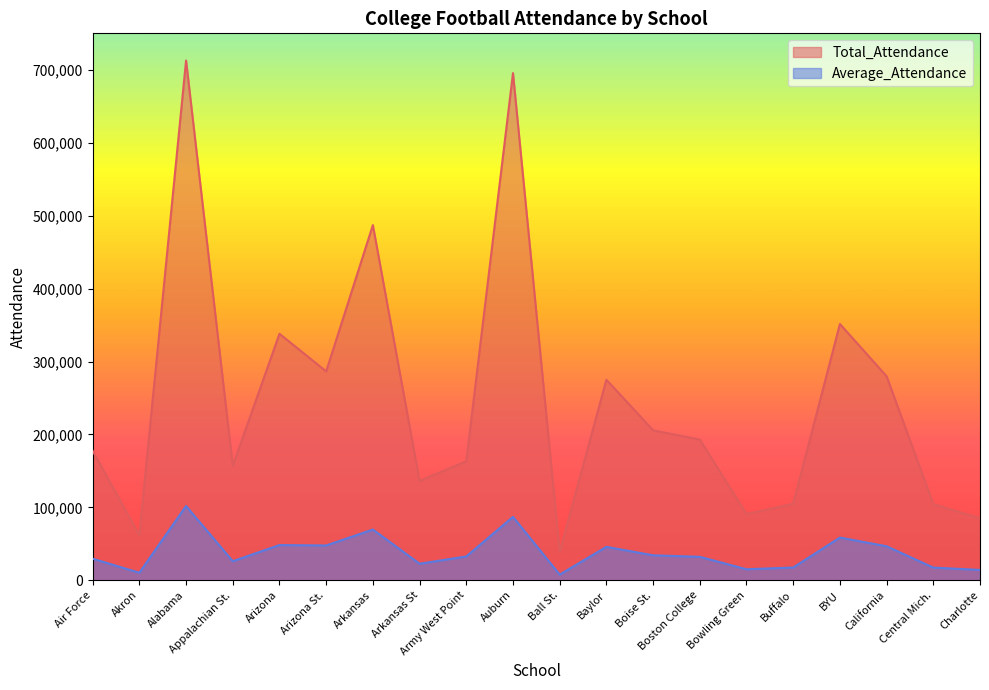

What is the total value across all series at Akron?

72358